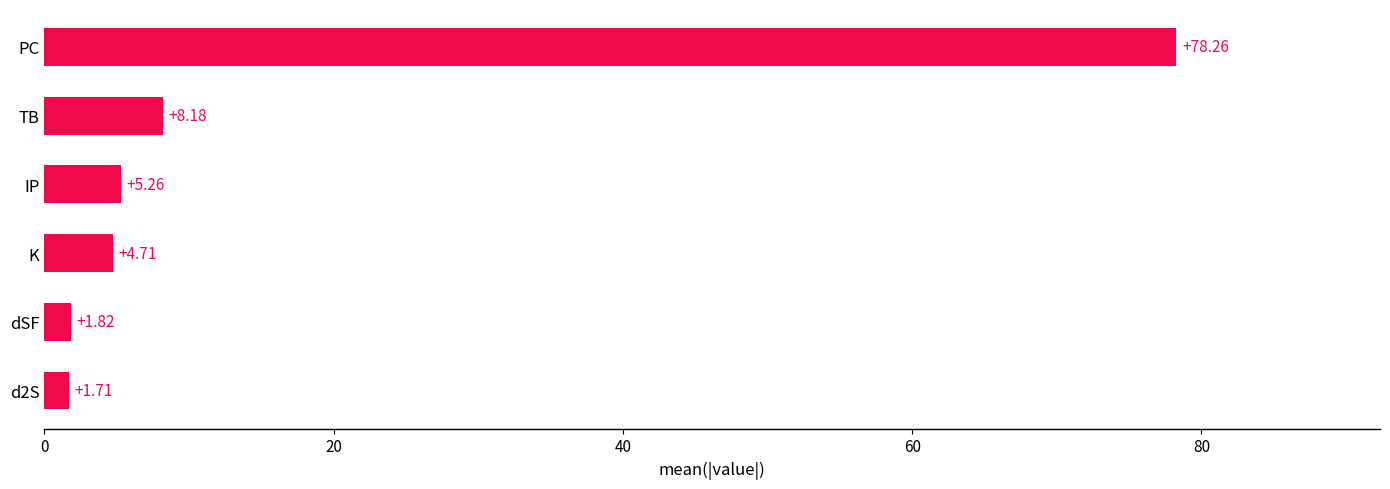

Which category has the highest value across all series?

PC